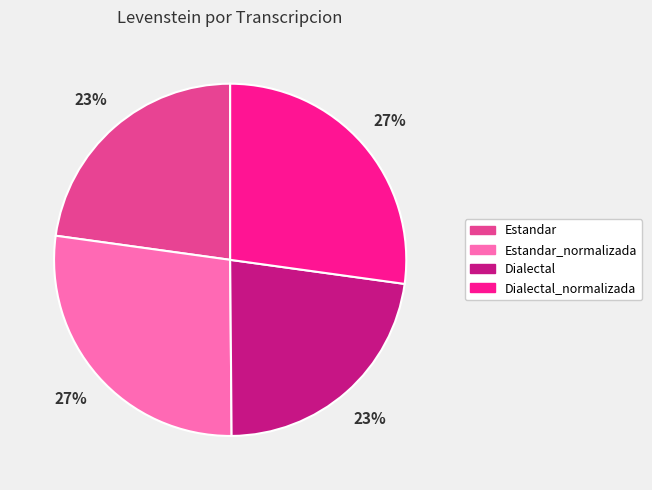

Does Dialectal account for over 50% of the chart?

No